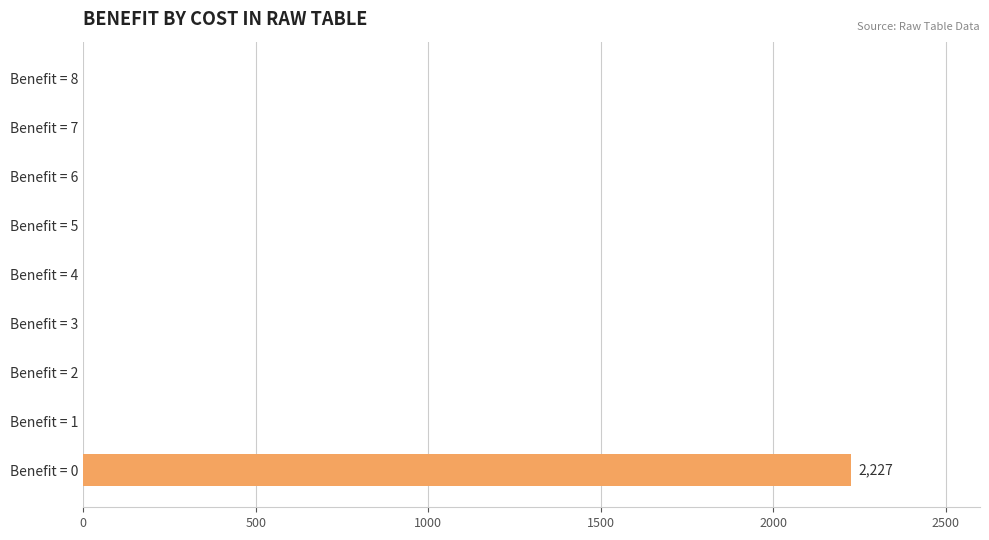

Between Benefit = 8 and Benefit = 0, which is larger?

Benefit = 0